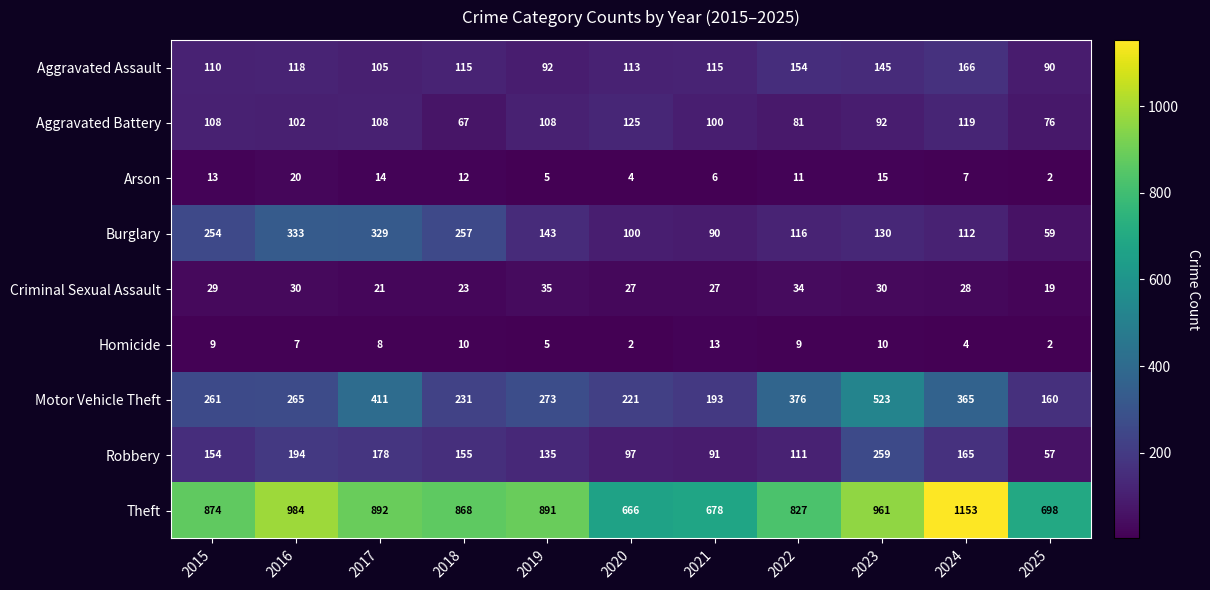

What is the highest value of the Aggravated Battery series?

125